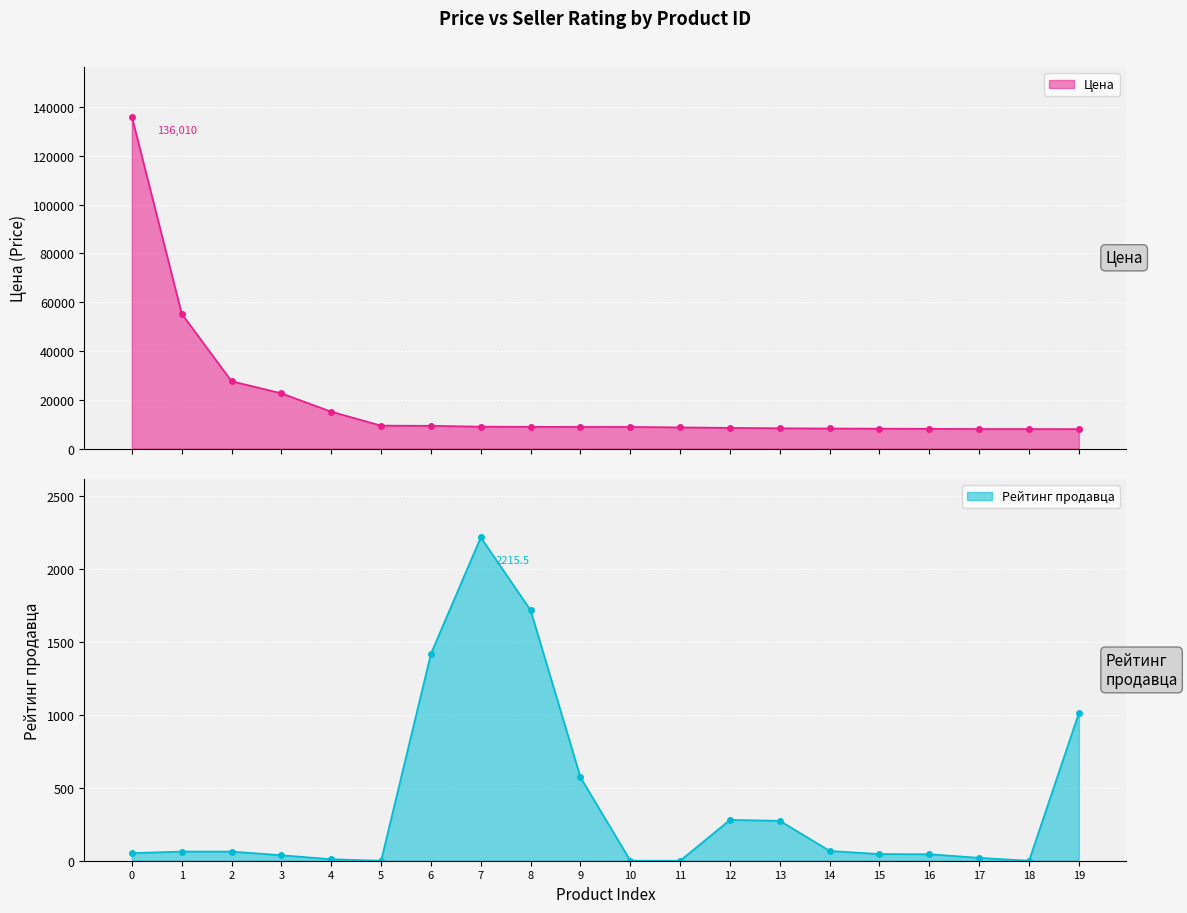

List the series in order of their peak value, lowest first.

Рейтинг продавца, Цена